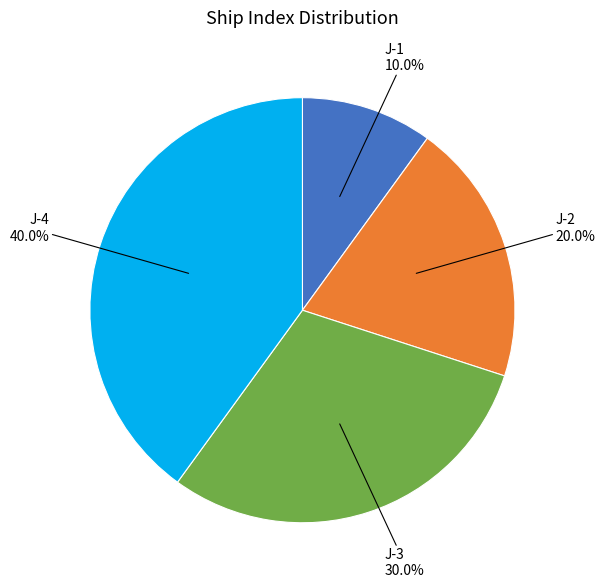

What portion of the pie excludes J-3?

70.0%